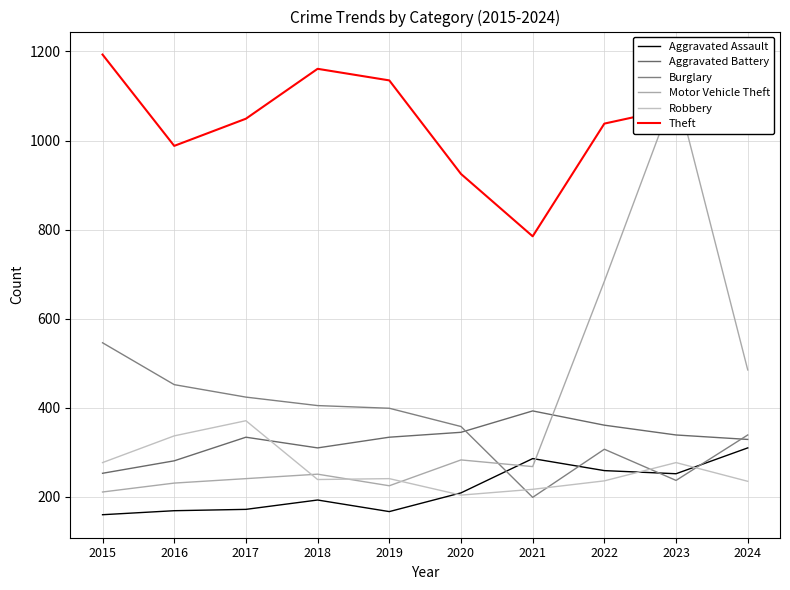

How many lines are shown in the chart?

6